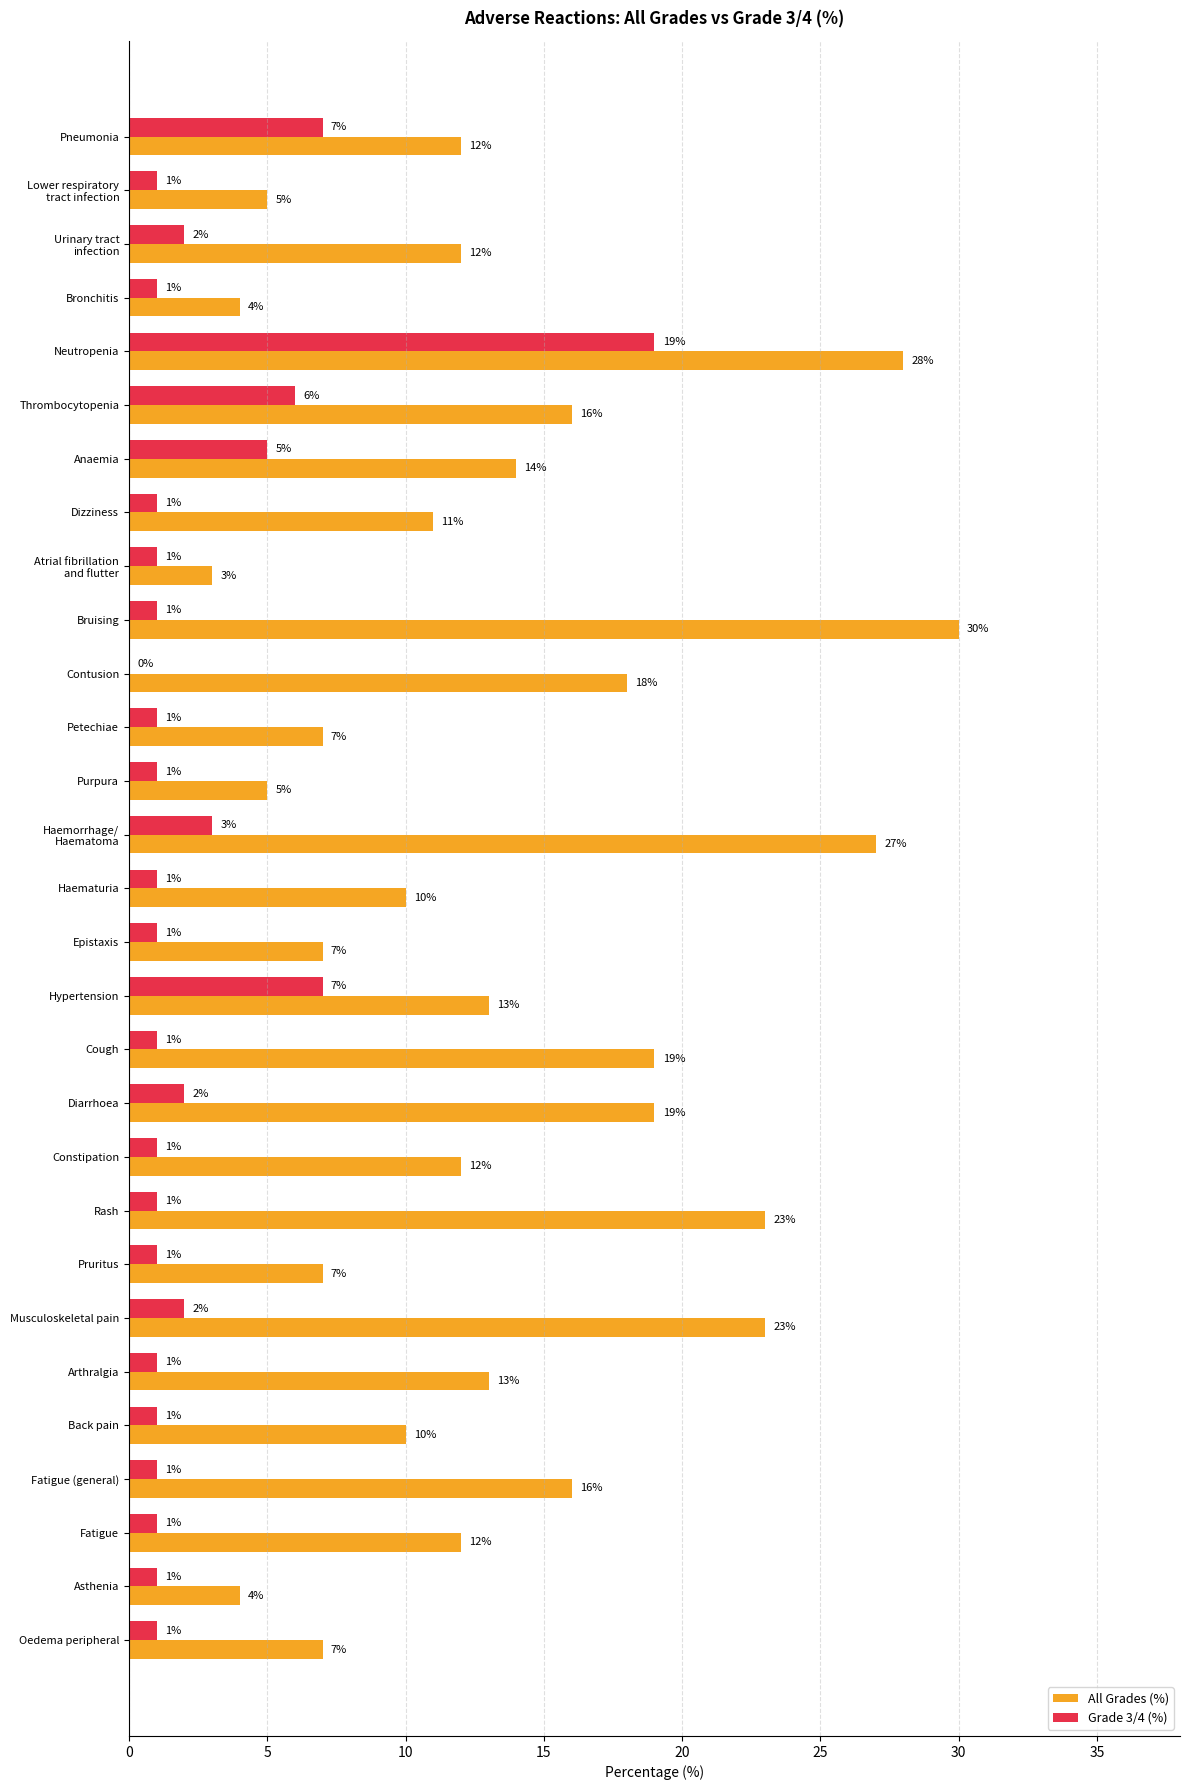

Read the All Grades (%) value at Fatigue, to the nearest 10.

10